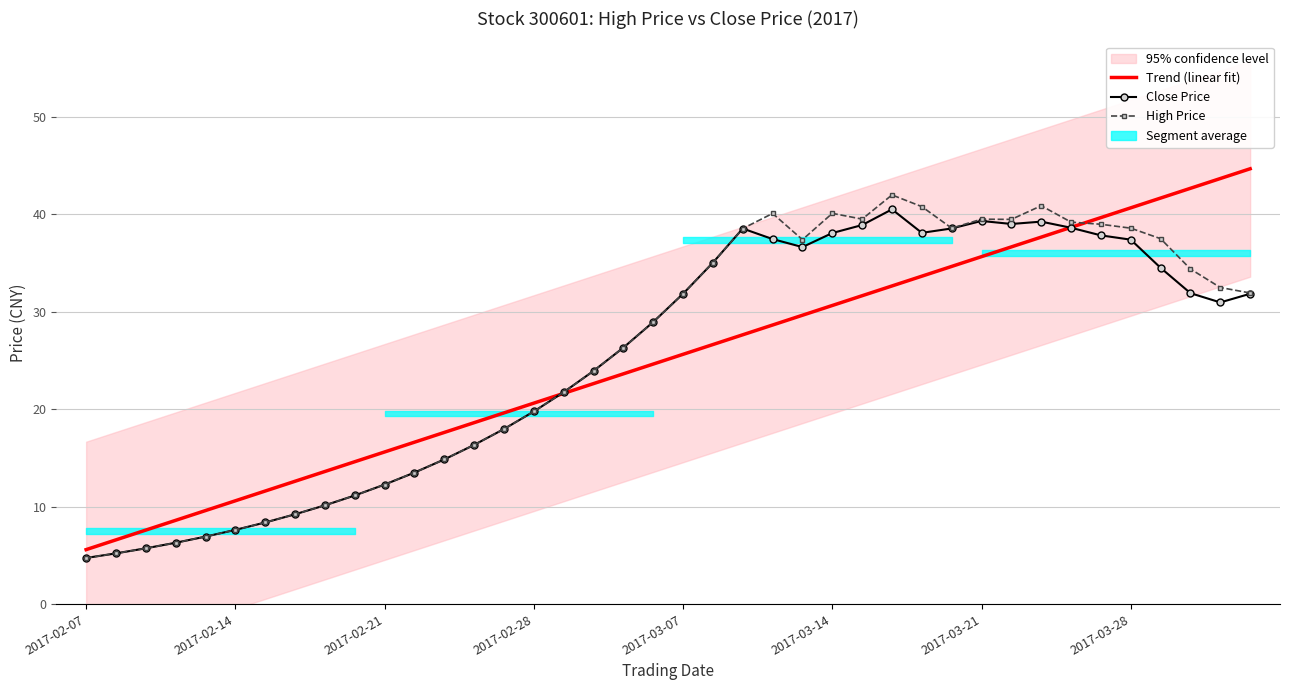

What position from the left is 16?

17